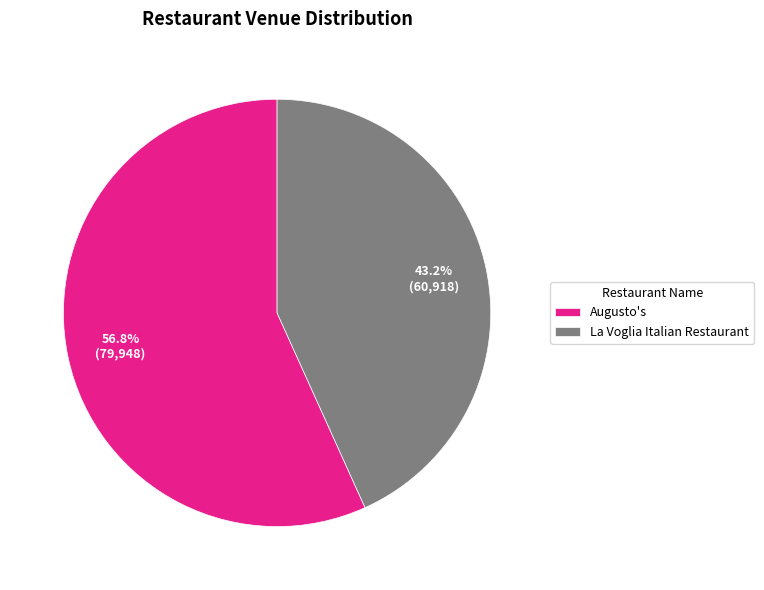

Which category has the smallest portion of the pie?

La Voglia Italian Restaurant